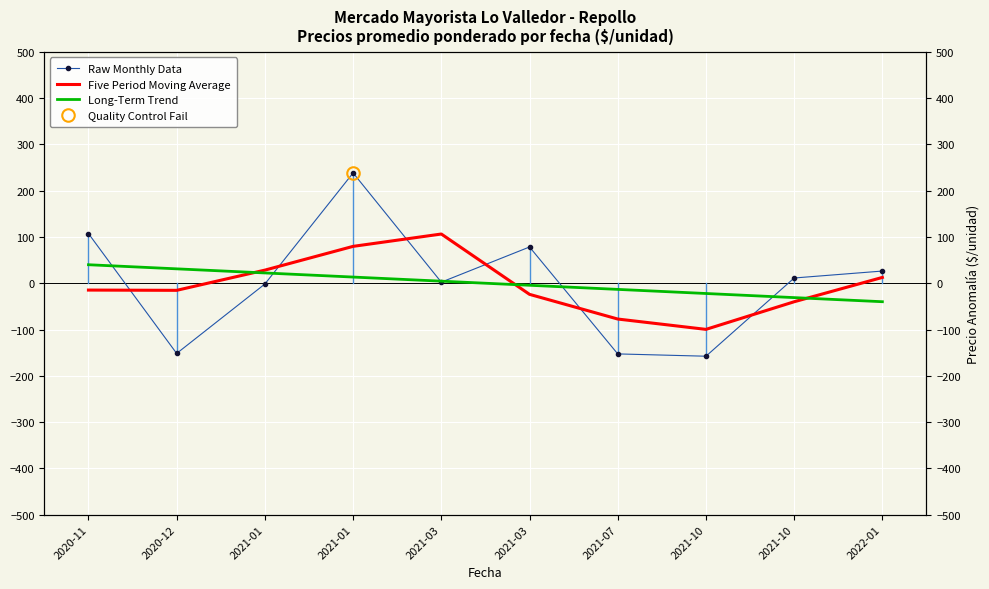

Which series has the largest range (max minus min)?

Raw Monthly Data